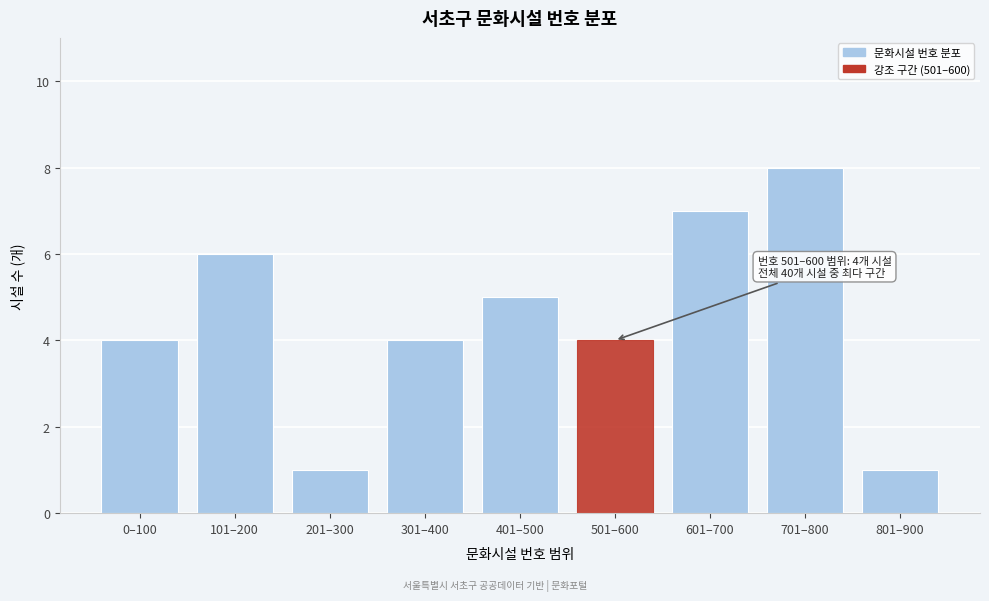

Reading left to right, what are all the values shown in this chart?

0–100=4	101–200=6	201–300=1	301–400=4	401–500=5	501–600=4	601–700=7	701–800=8	801–900=1